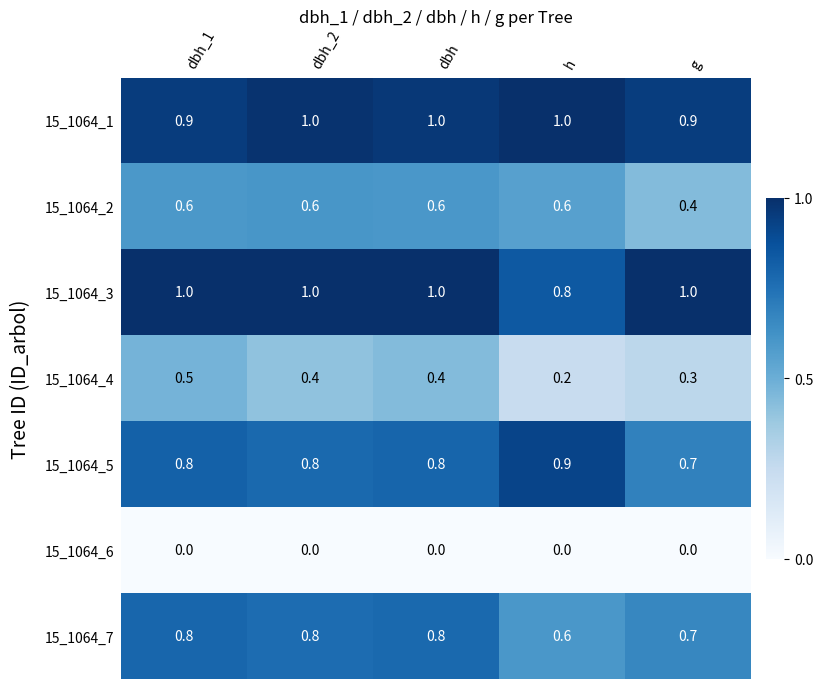

Read the 15_1064_2 value at dbh.

0.6